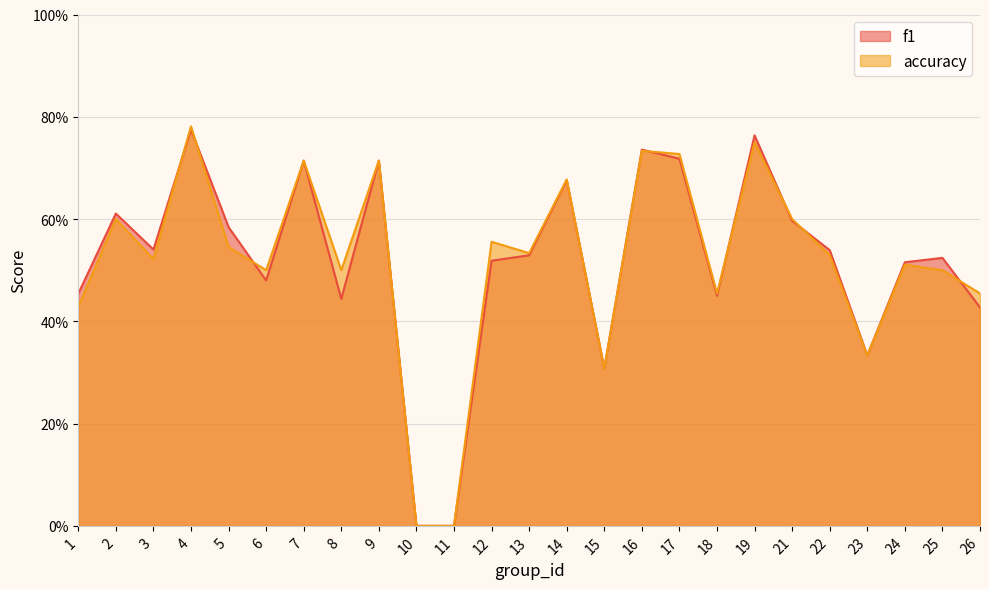

Reading left to right, transcribe all the data shown in this chart.

f1: 1=0.5	2=0.6	3=0.5	4=0.8	5=0.6	6=0.5	7=0.7	8=0.4	9=0.7	10=0.0	11=0.0	12=0.5	13=0.5	14=0.7	15=0.3	16=0.7	17=0.7	18=0.5	19=0.8	21=0.6	22=0.5	23=0.3	24=0.5	25=0.5	26=0.4
accuracy: 1=0.4	2=0.6	3=0.5	4=0.8	5=0.5	6=0.5	7=0.7	8=0.5	9=0.7	10=0.0	11=0.0	12=0.6	13=0.5	14=0.7	15=0.3	16=0.7	17=0.7	18=0.5	19=0.8	21=0.6	22=0.5	23=0.3	24=0.5	25=0.5	26=0.5